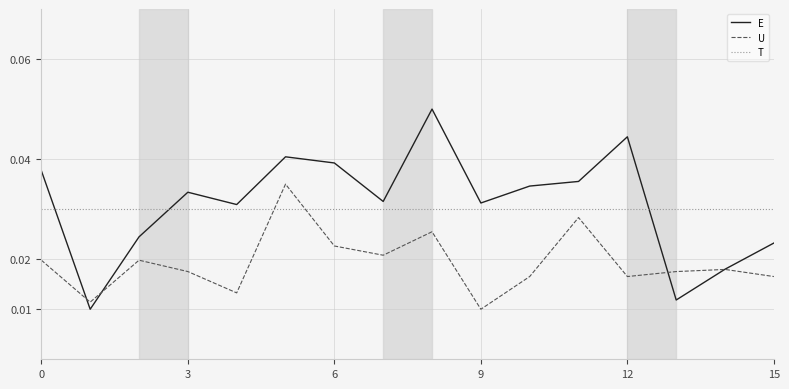

Rank the series by their maximum value, from highest to lowest.

E, U, T